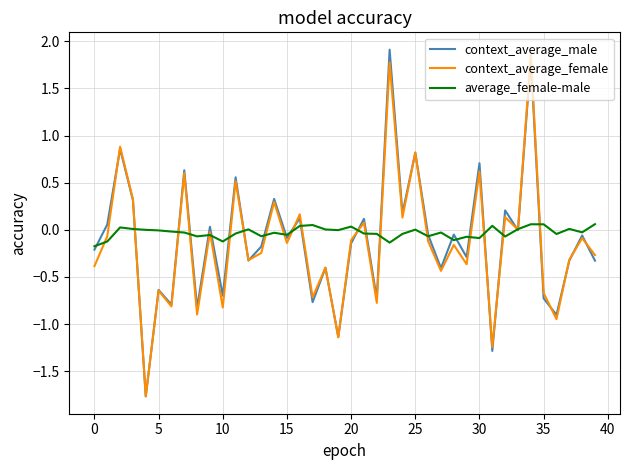

What is the minimum value for context_average_male?

-1.8